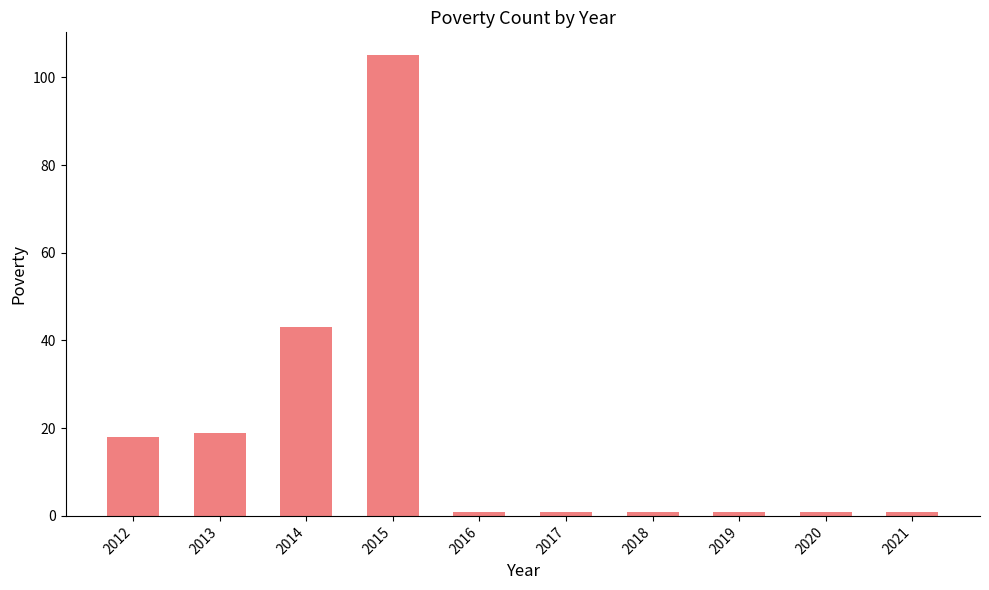

What is the difference between the second highest and minimum values?

42